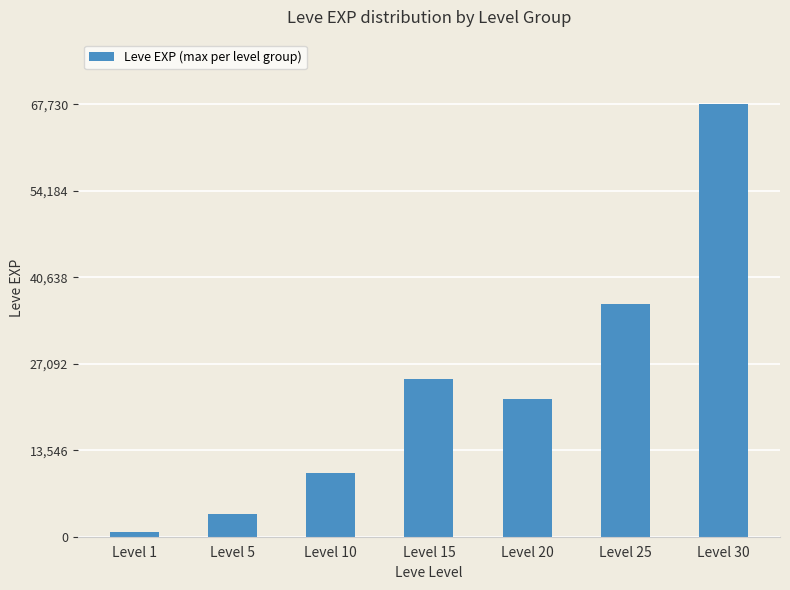

Where is the data nearest to the value 34225?

Level 25